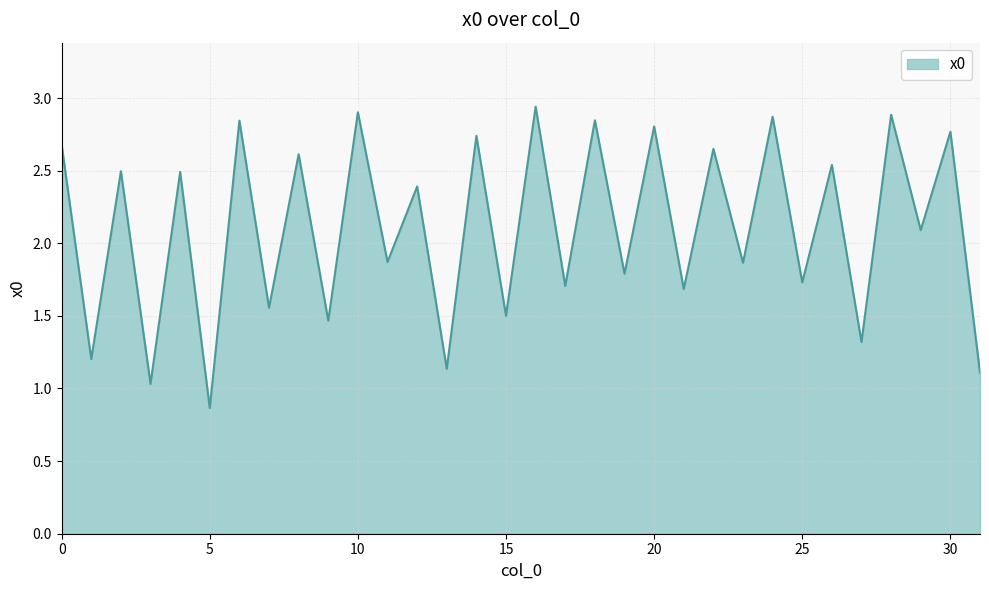

What is the value of the 23rd point from the left?

2.6